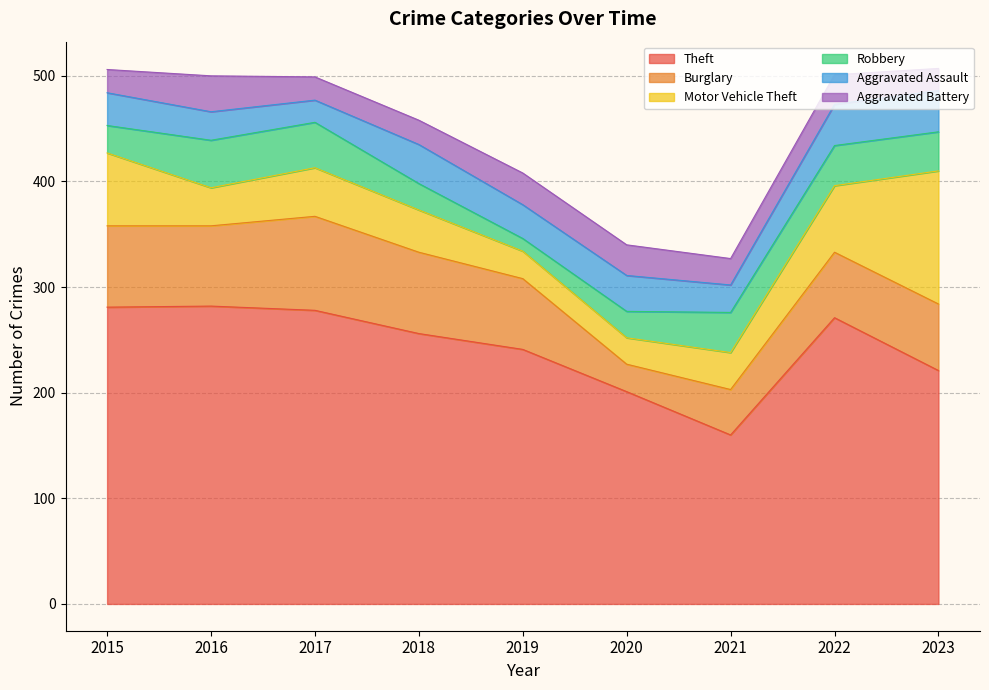

How many series are shown in this chart?

6